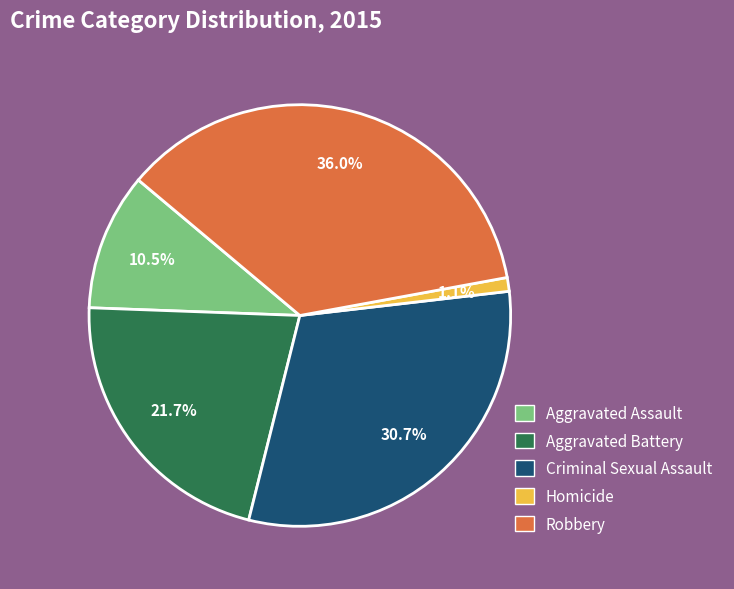

Which slice is the smallest?

Homicide